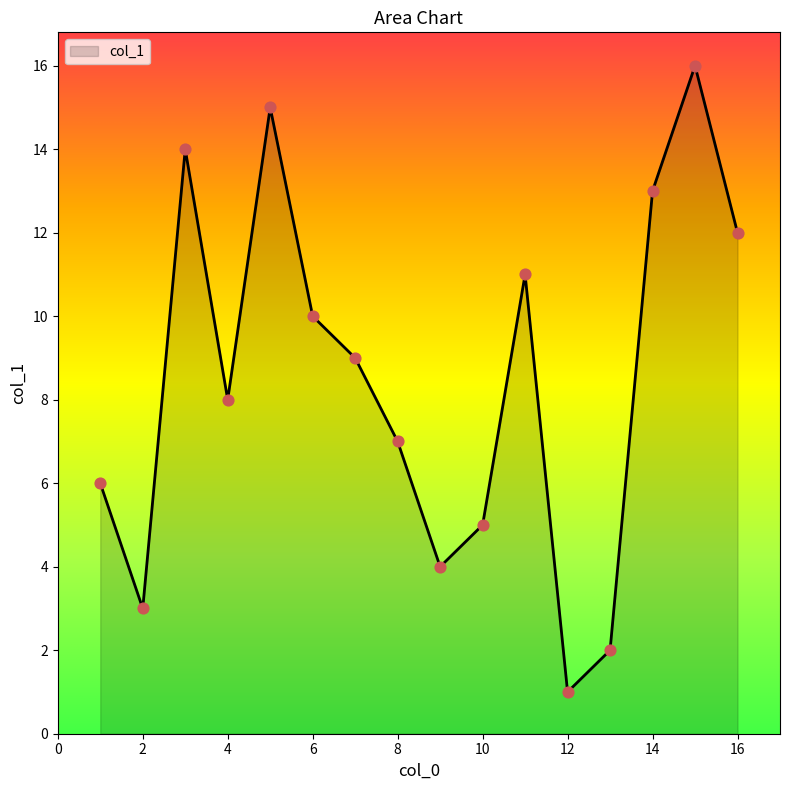

What is the greatest value displayed?

16